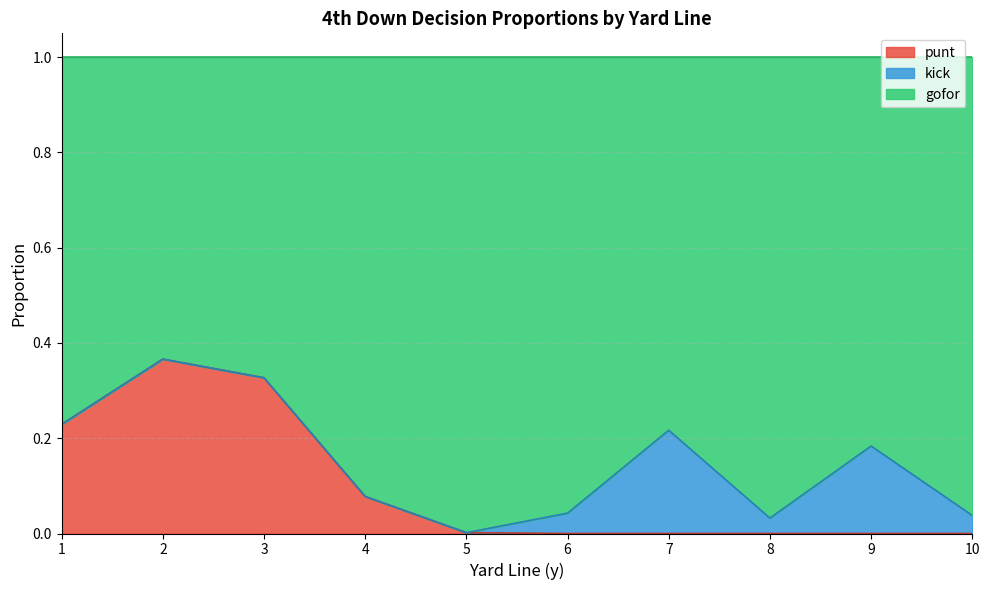

Does the chart have visible grid lines?

Yes